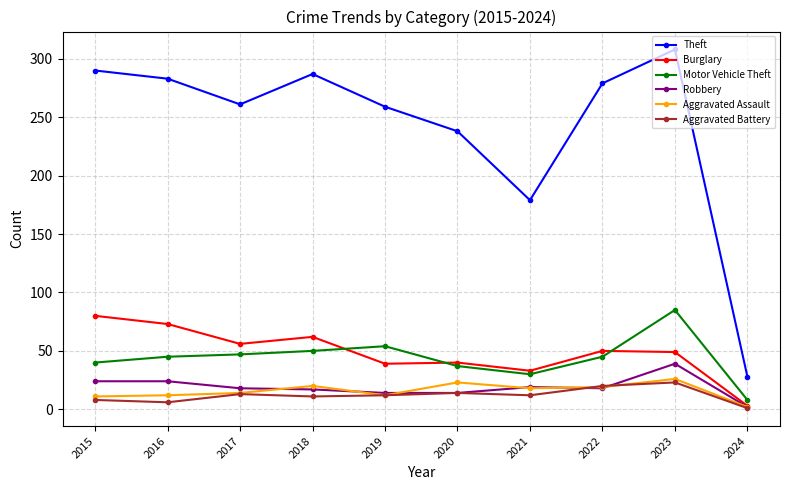

What are all the series names shown in the legend?

Theft, Burglary, Motor Vehicle Theft, Robbery, Aggravated Assault, Aggravated Battery